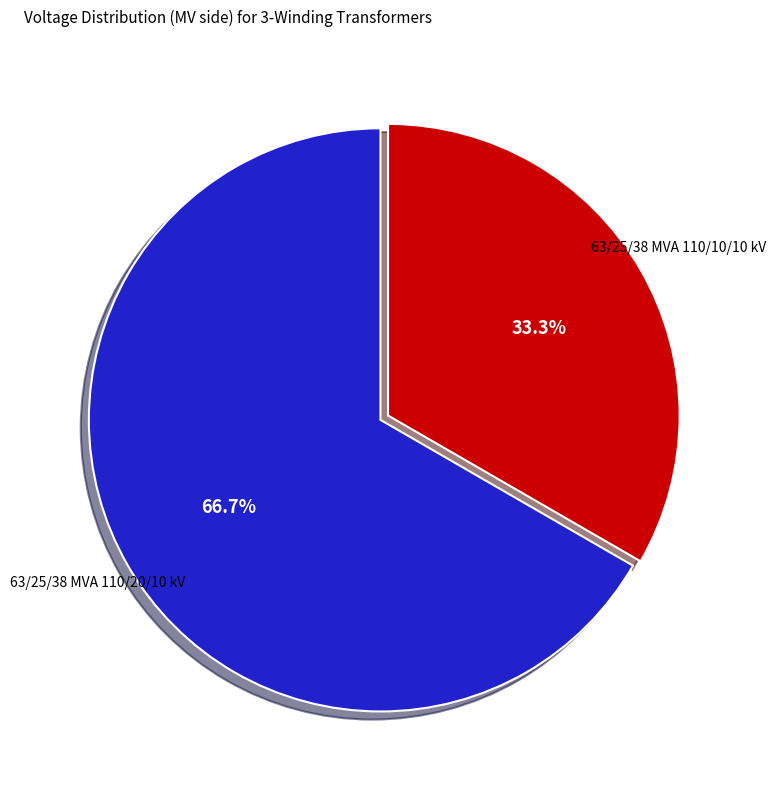

Is there any slice that represents more than half of the pie?

Yes